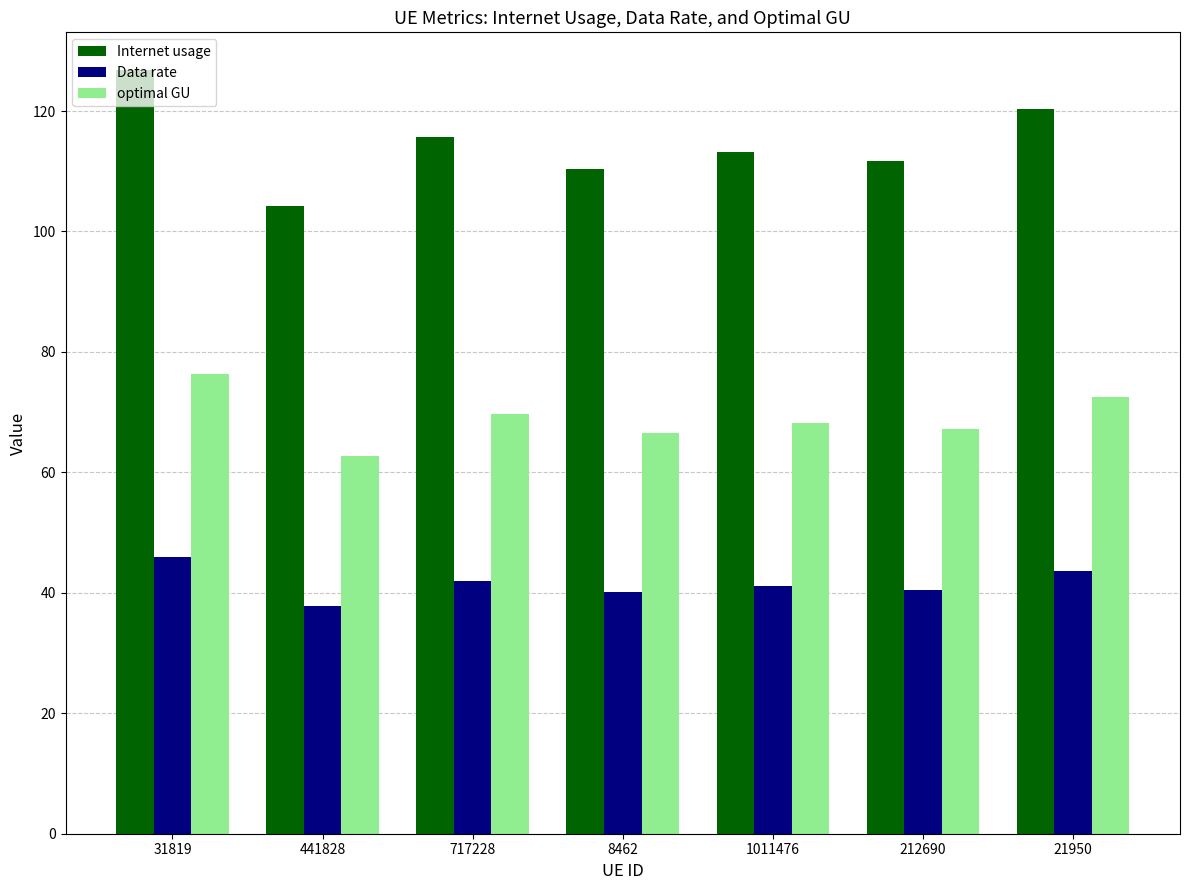

What is the approximate value of Internet usage at 31819?

126.7